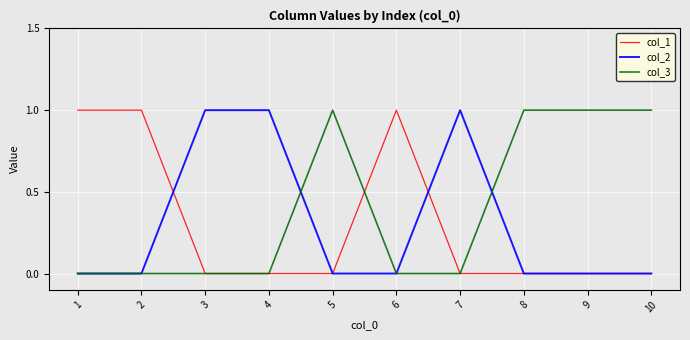

What is the difference between the highest and lowest values at 4?

1